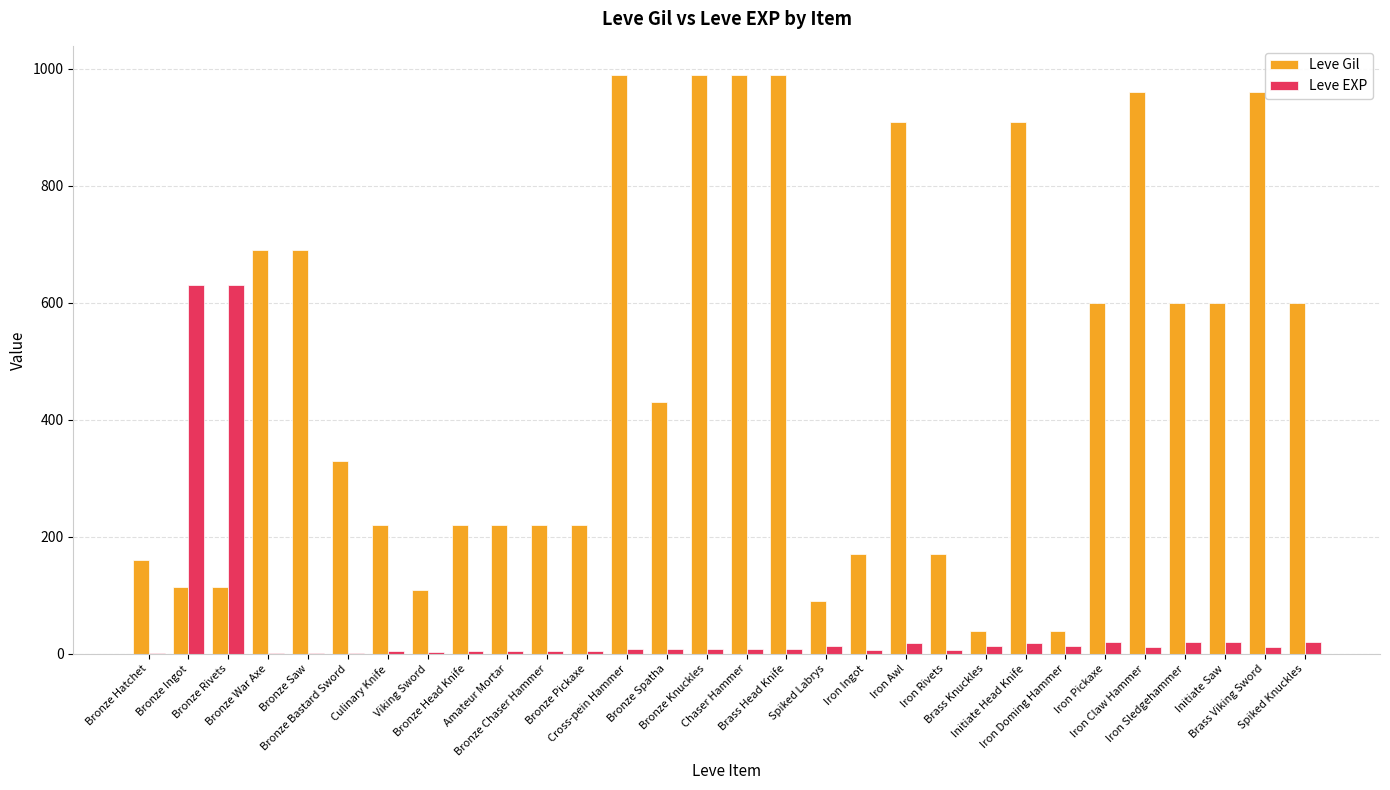

Which series has the largest total across all categories?

Leve Gil